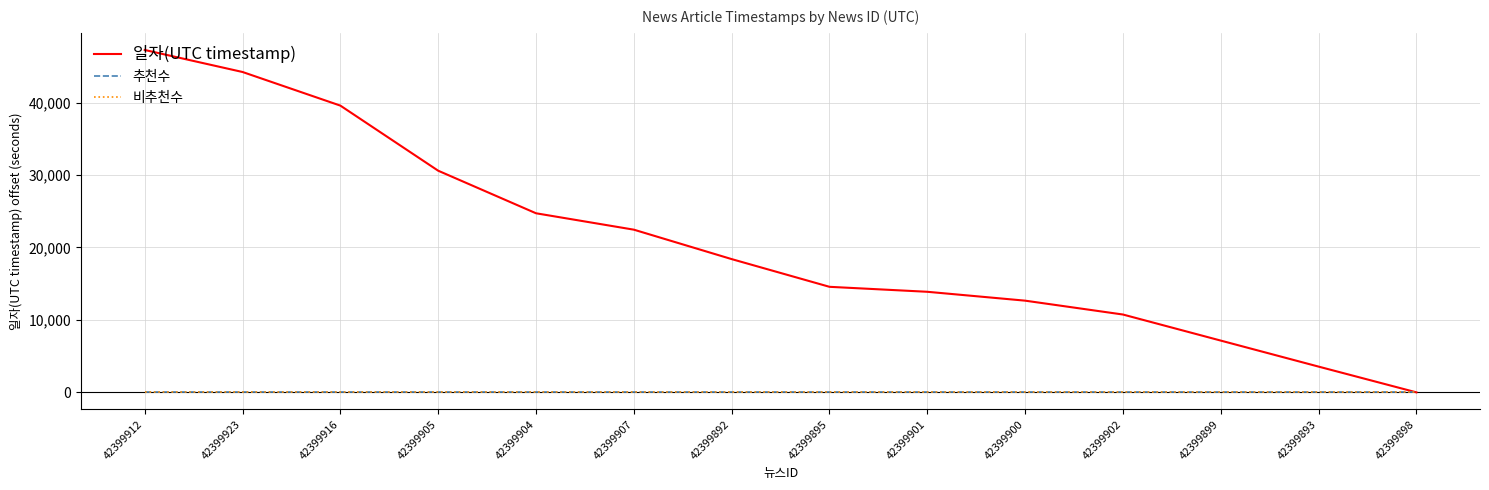

Does the chart have visible grid lines?

Yes